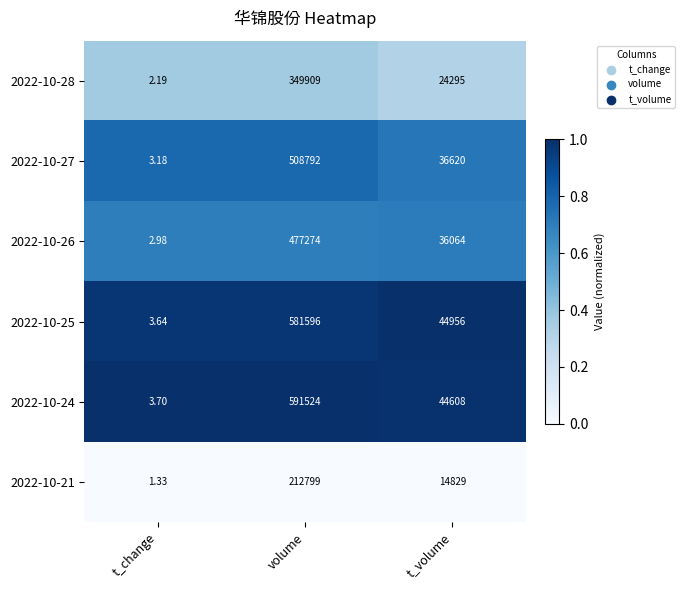

Where does the 2022-10-27 series first go above 36620?

volume